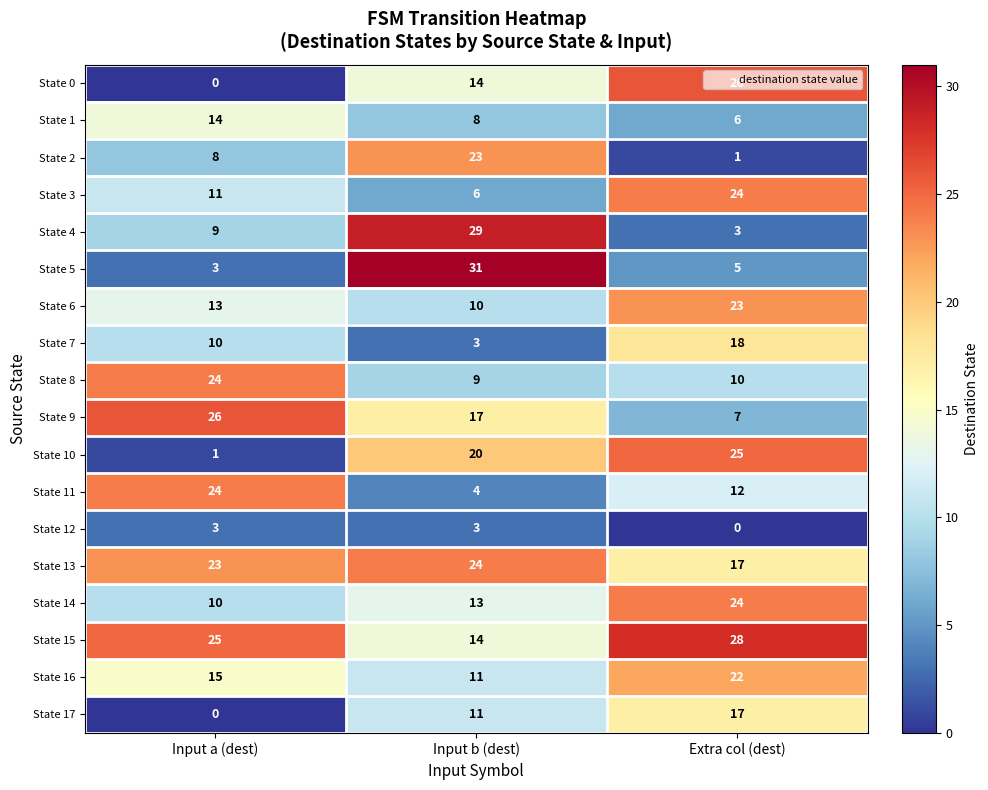

What is the average value of the State 1 series?

9